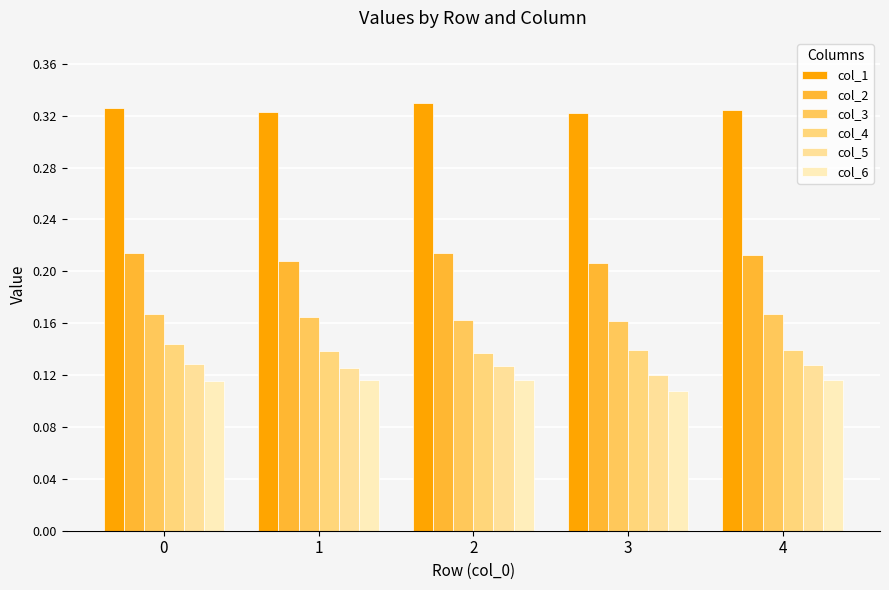

What is the maximum value for col_2?

0.2